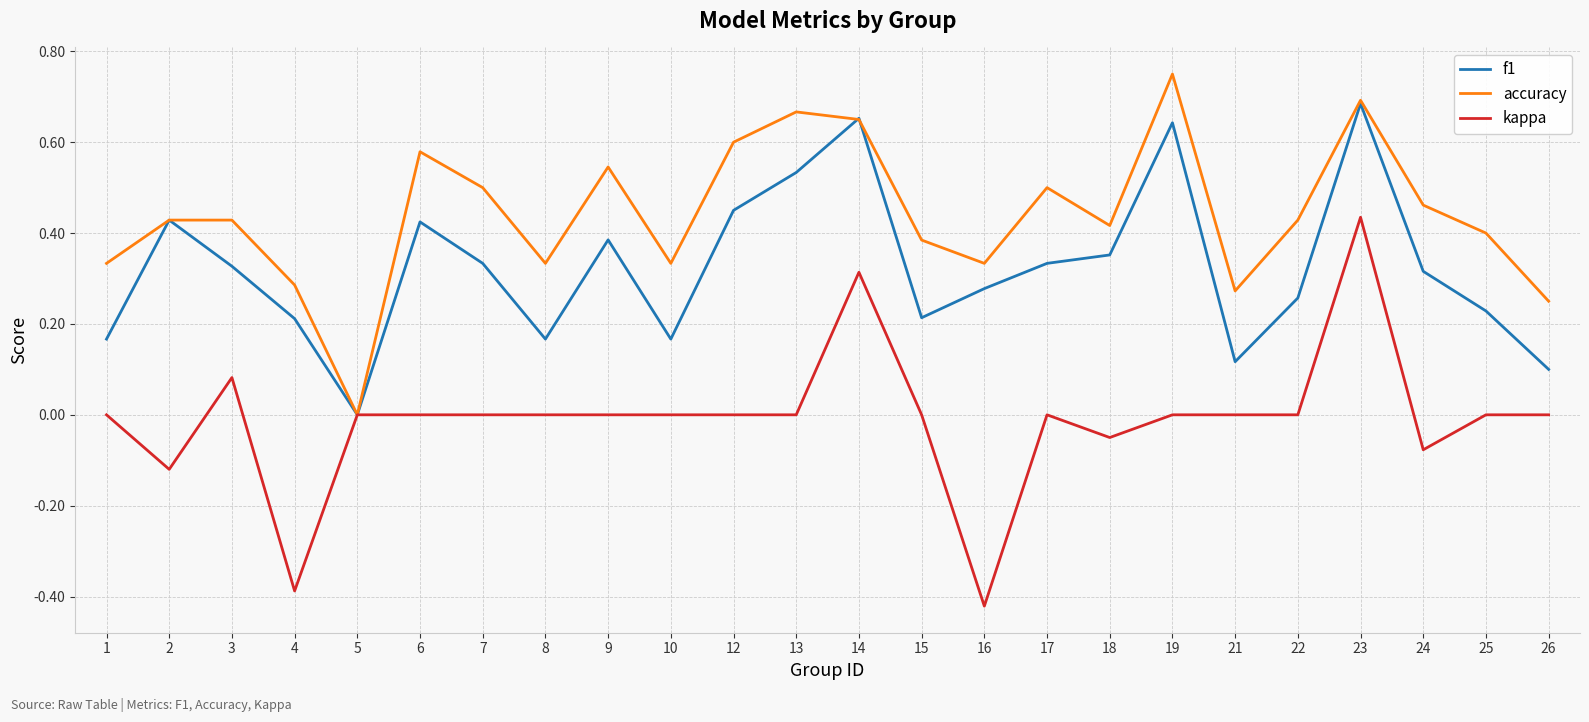

What is the sum of all kappa values?

-0.2